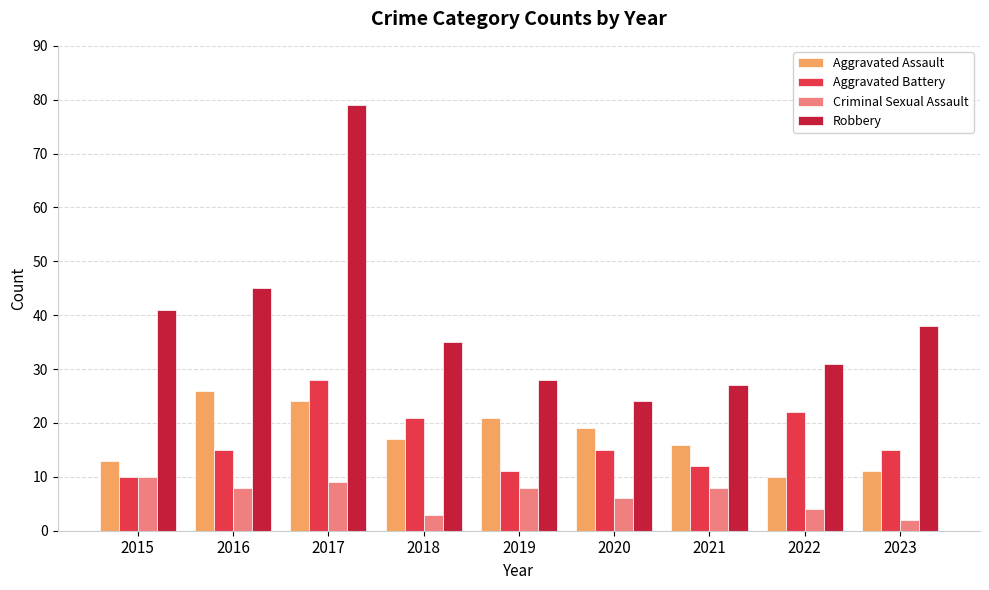

What is the smallest value displayed?

2